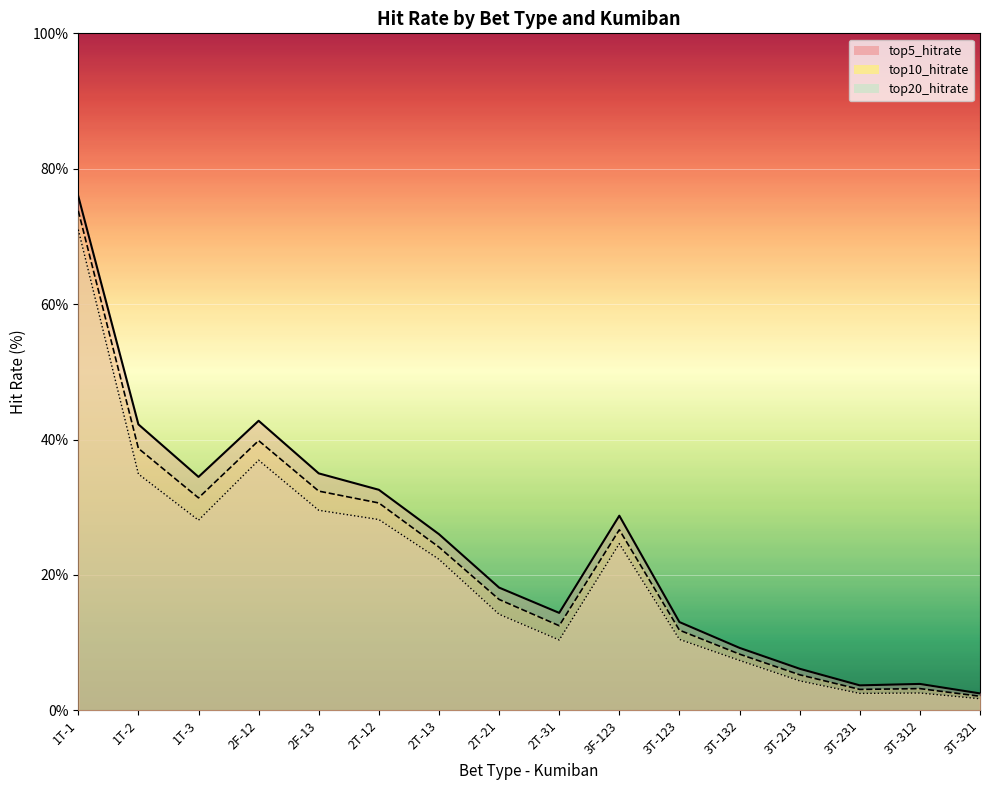

What position from the right is 3T-321?

1